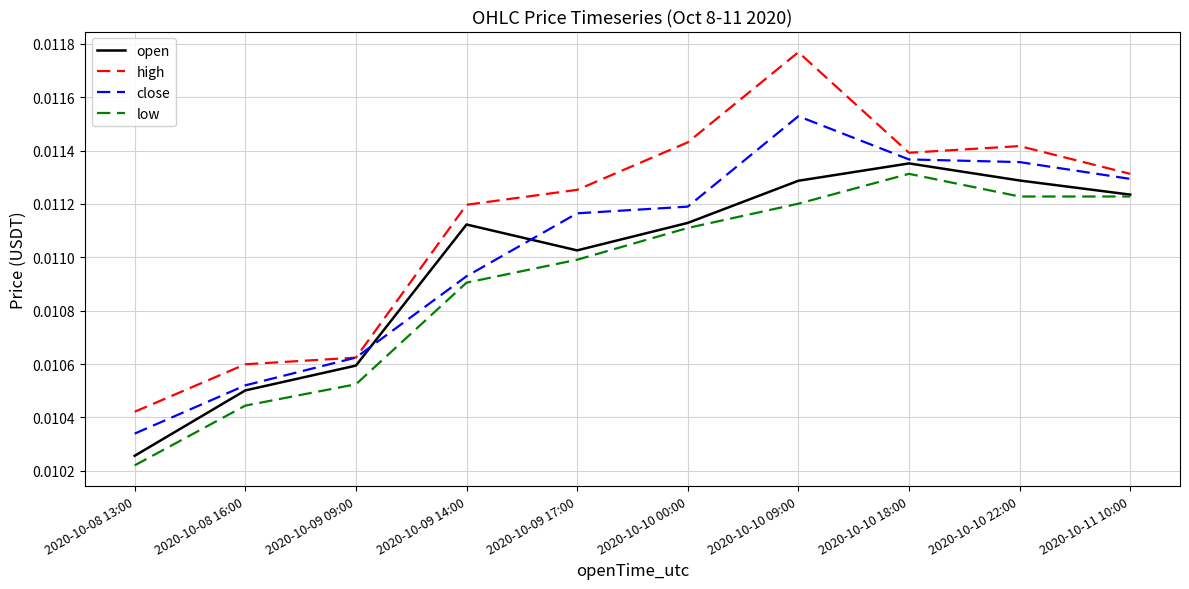

At which label is close closest to 0?

2020-10-08 13:00